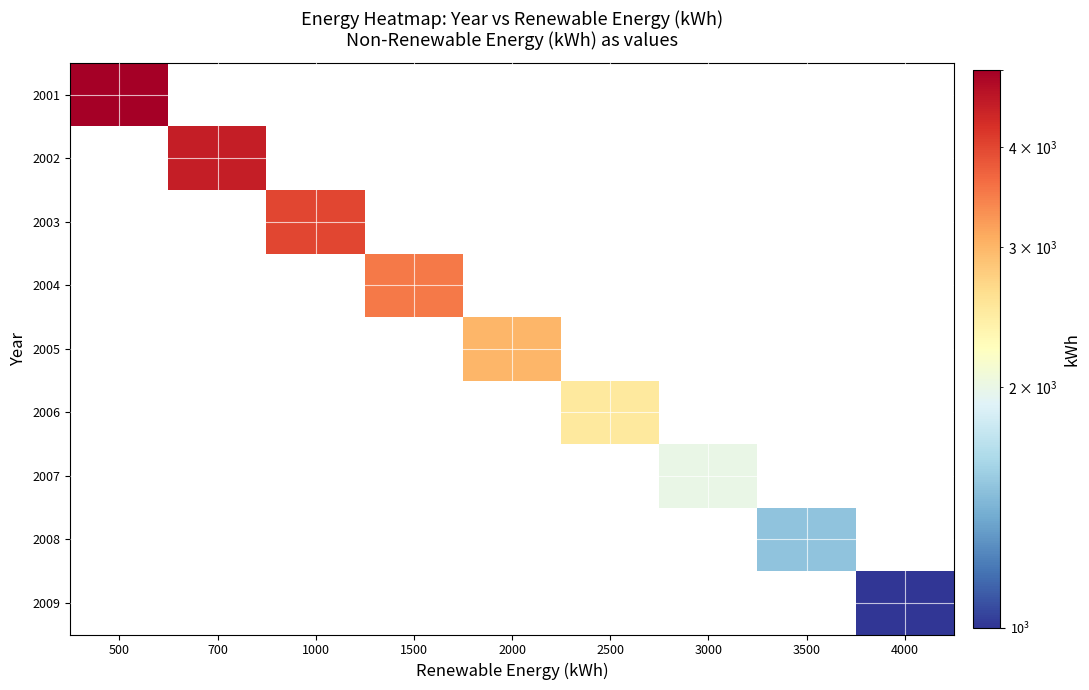

What is the greatest value displayed?

5000.0